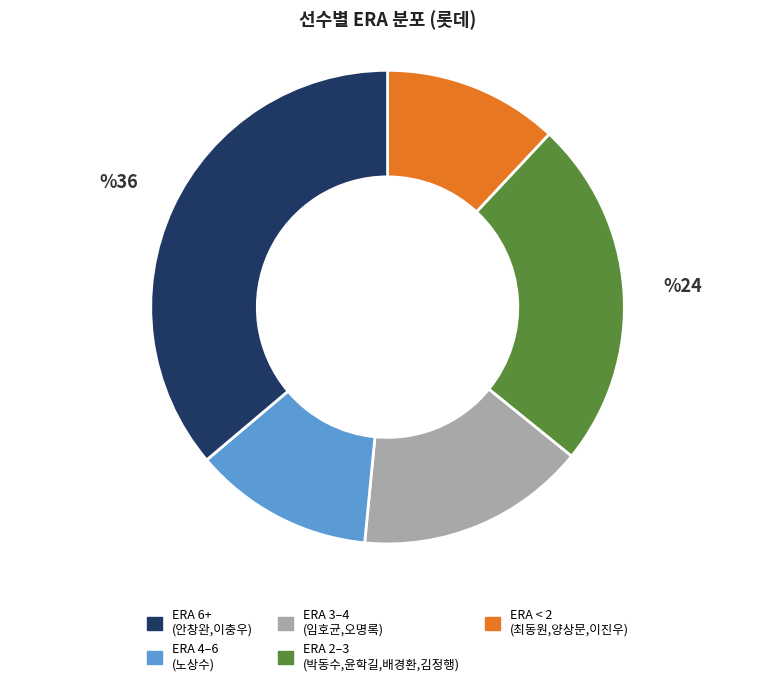

Is there a majority slice in this chart?

No